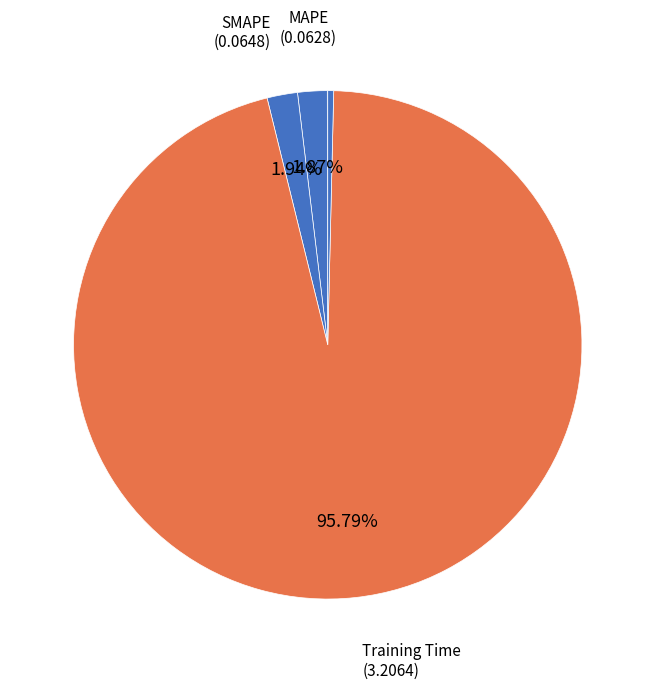

Rank the categories by value from highest to lowest.

Training Time, SMAPE, MAPE, Inference Time, MSE